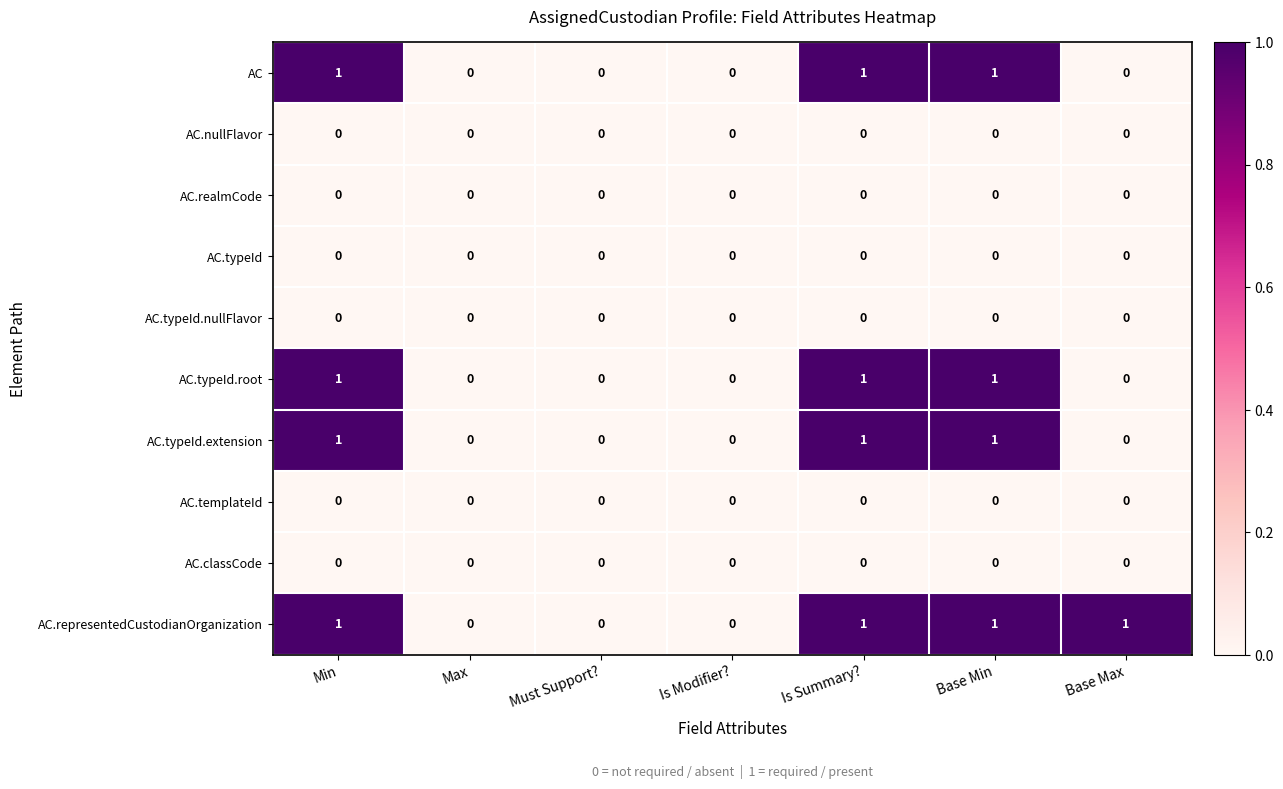

Which series changed the most between Max and Base Max?

AC.representedCustodianOrganization